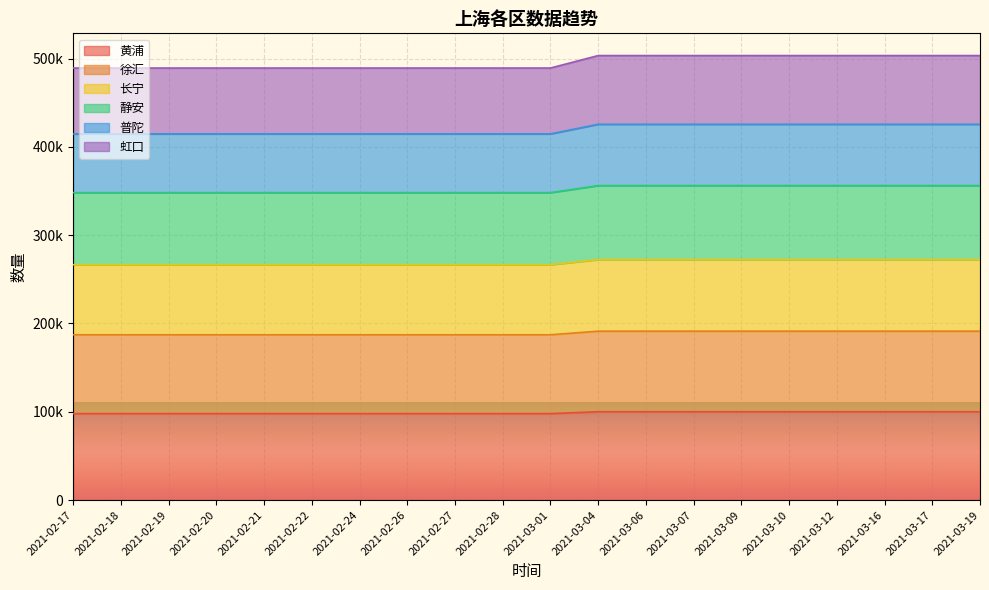

What is the label of the 9th point from the right?

2021-03-04